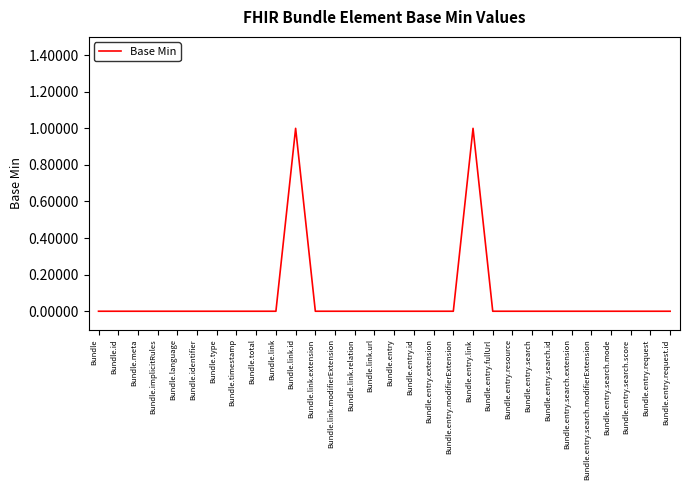

True or false: the data shows 1 at Bundle.entry.search.score.

False